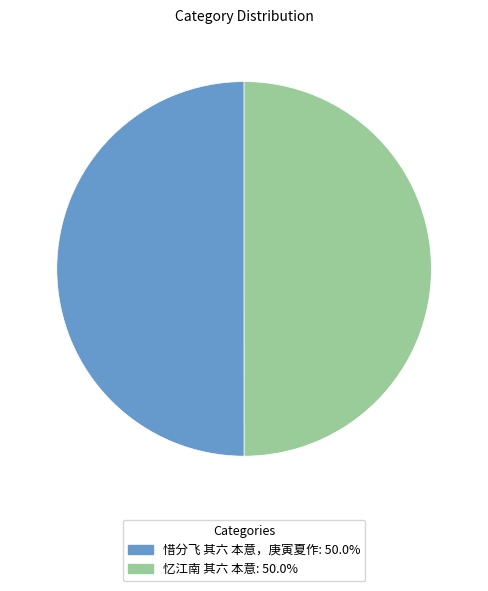

What is the ratio of the value at 忆江南 其六 本意: 50.0% to the value at 惜分飞 其六 本意，庚寅夏作: 50.0%?

1.0